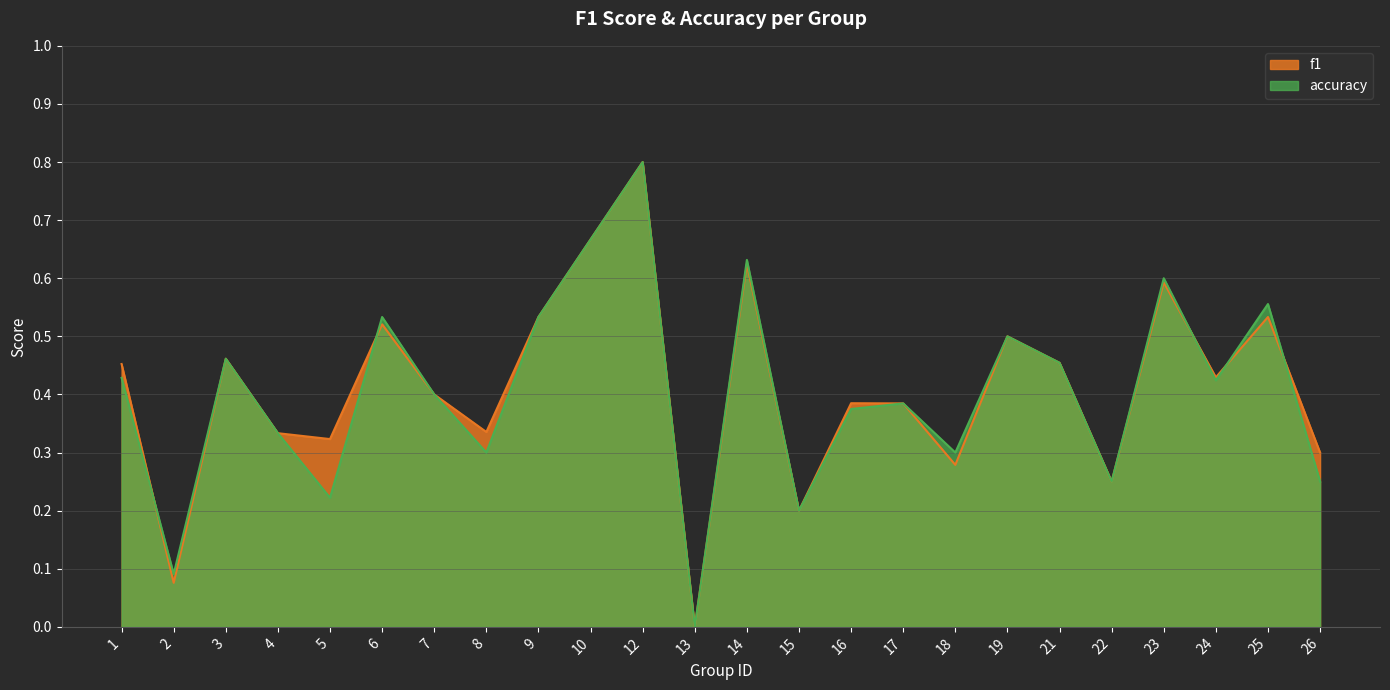

Between which two adjacent categories do f1 and accuracy first intersect?

1 and 2